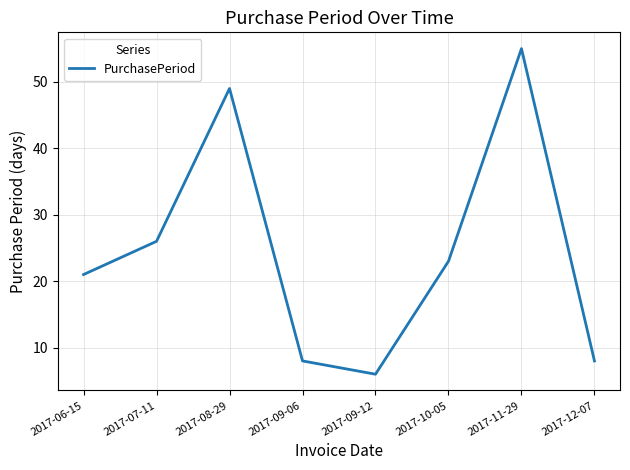

Where is the data nearest to the value 30?

2017-07-11